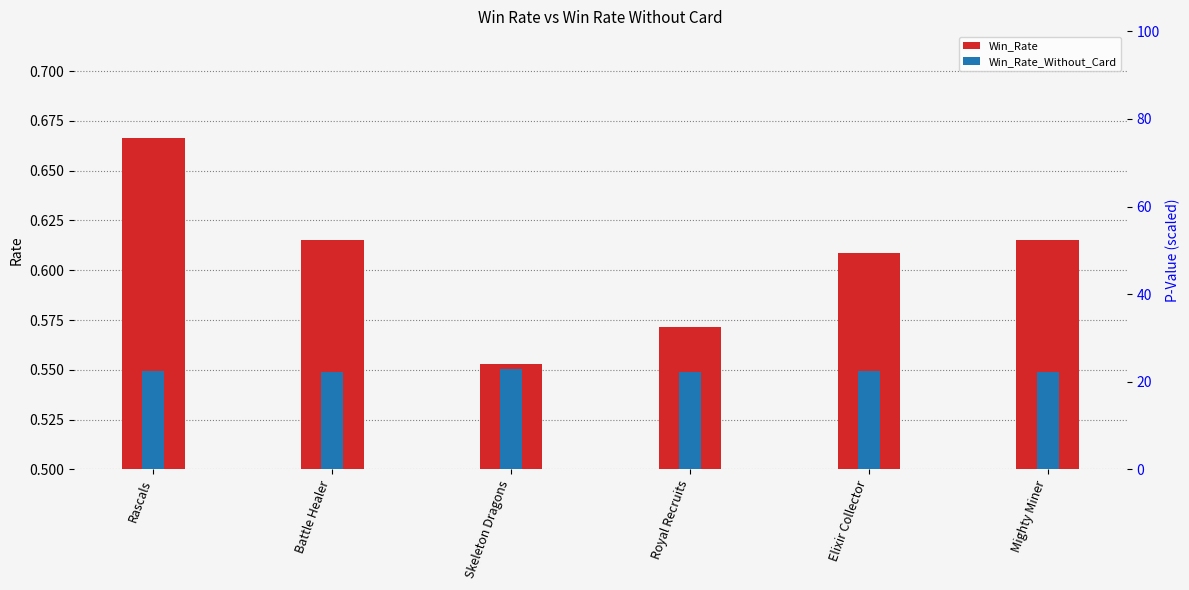

What is the average value of the Win_Rate series?

0.6